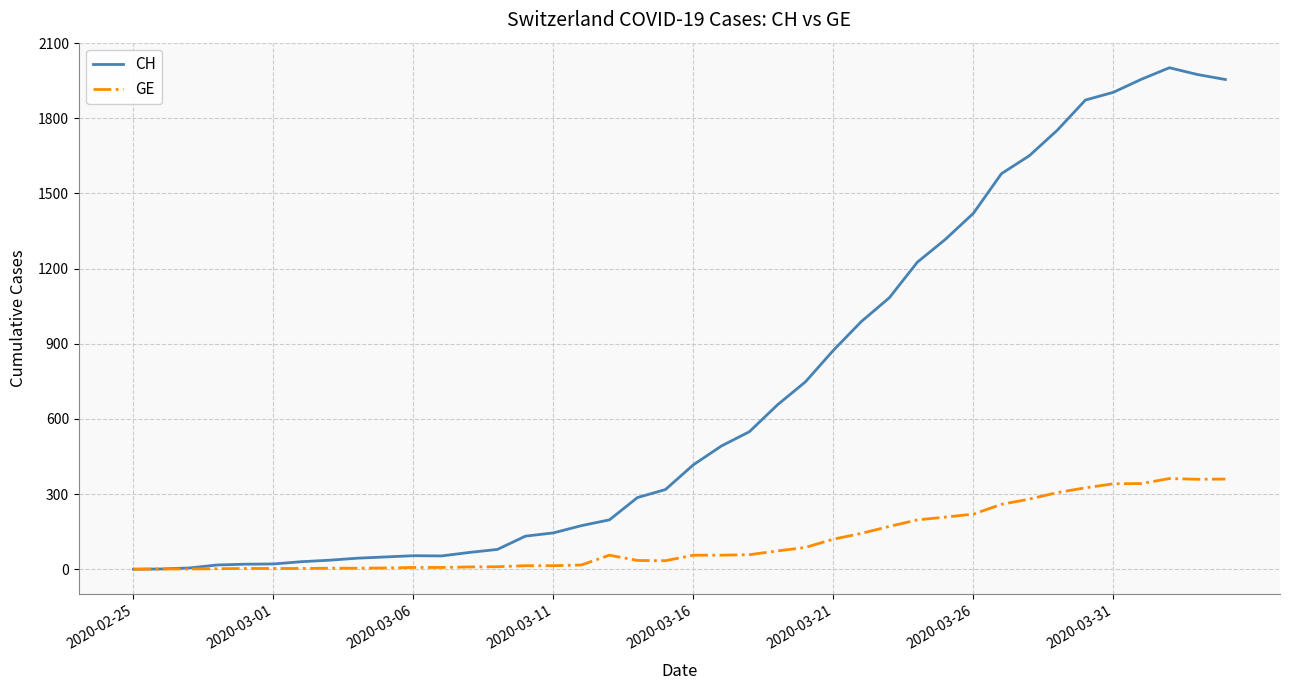

Rank the series by their average value, from highest to lowest.

CH, GE